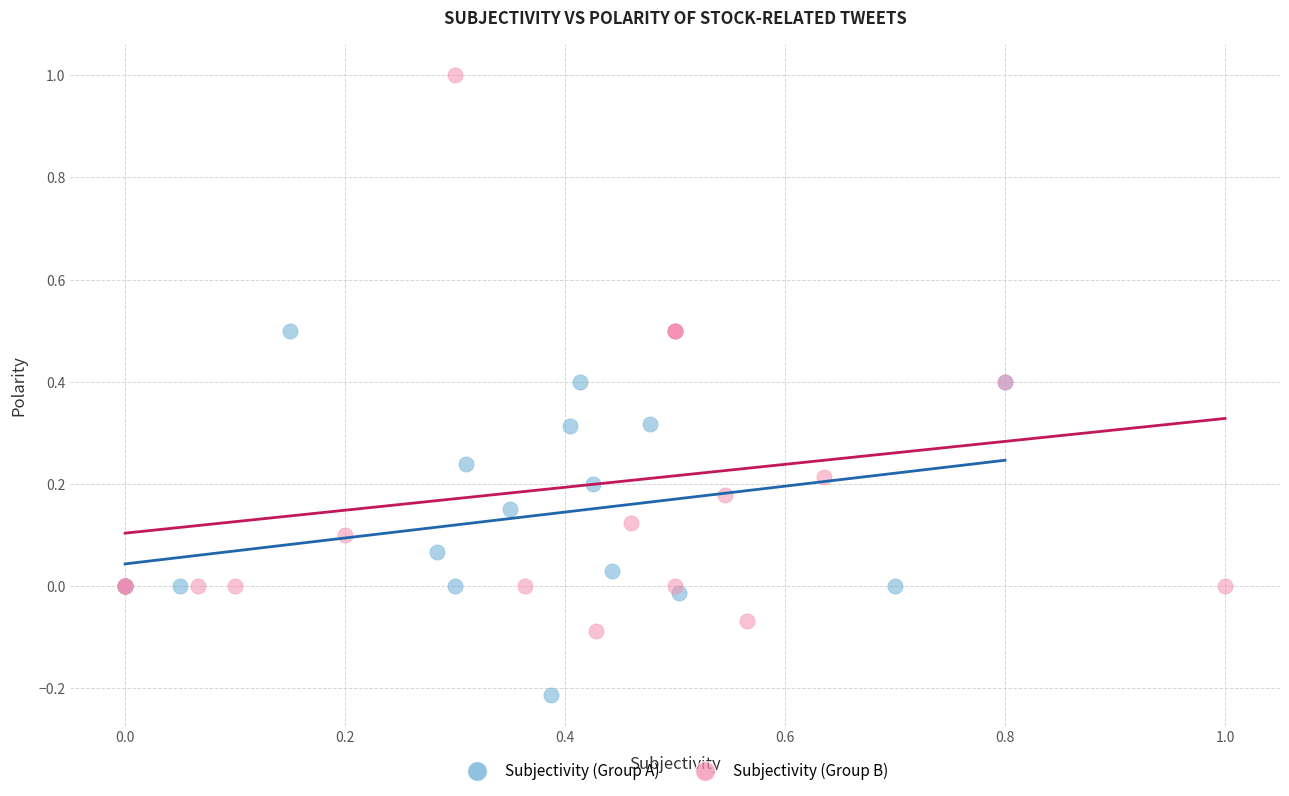

Which series contains the lowest Y value?

Subjectivity (Group A)